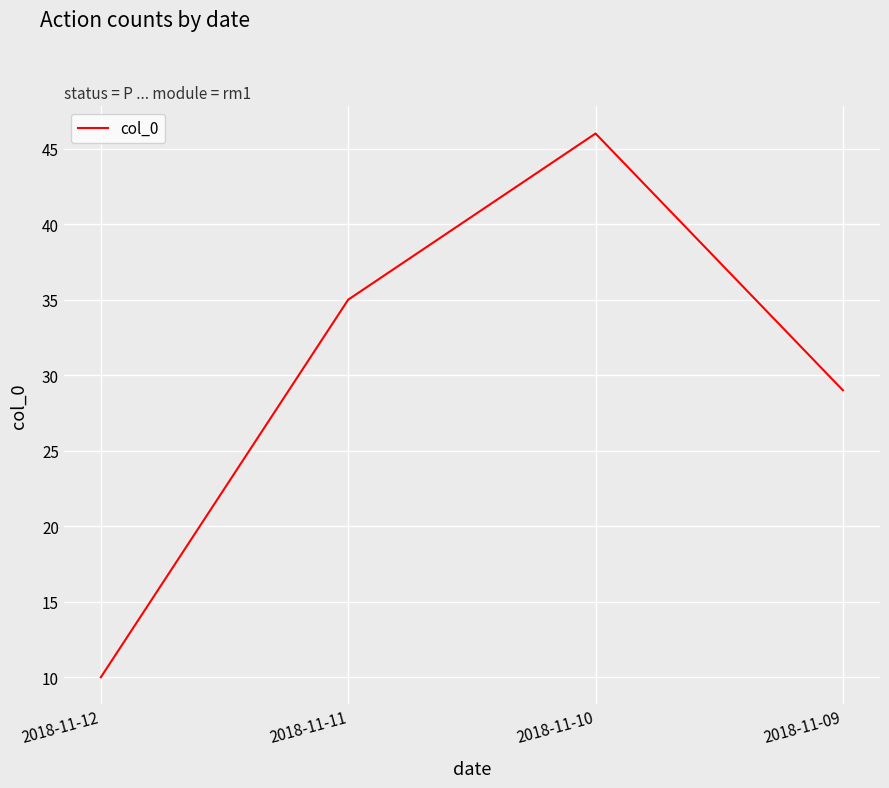

True or false: there are more than 0 points higher than both neighbors.

True